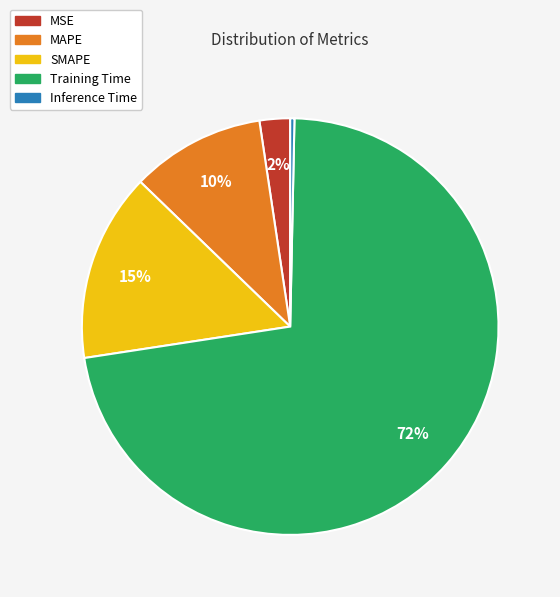

What is the majority slice?

Training Time